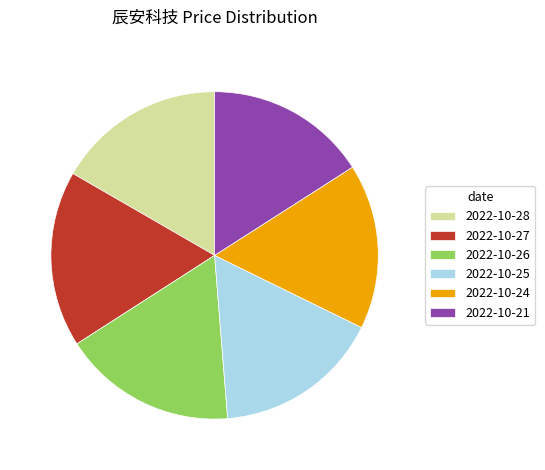

Does any single category account for the majority?

No